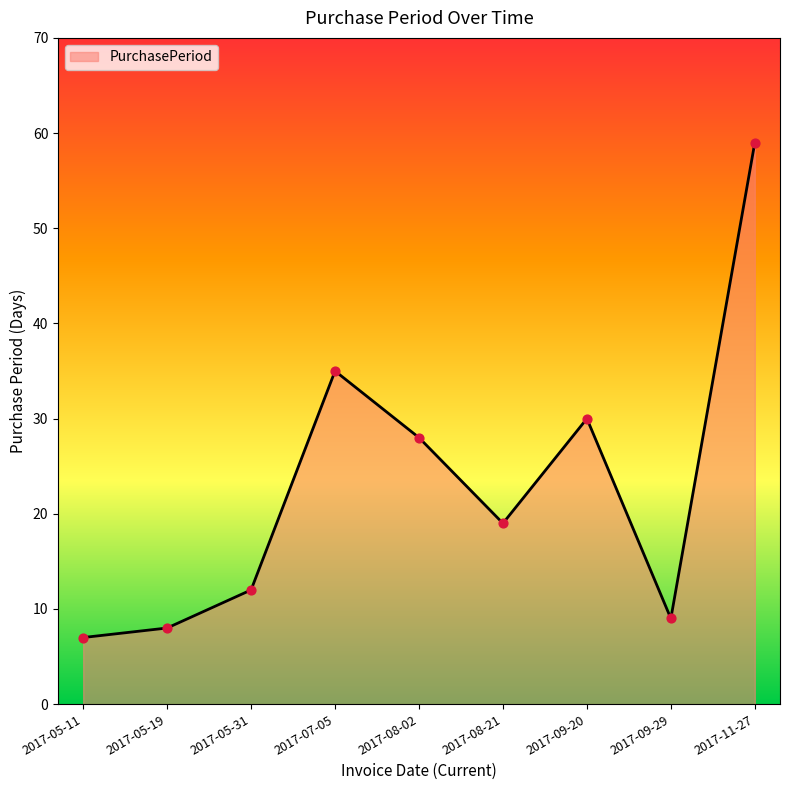

Between 2017-08-21 and 2017-07-05, which is larger?

2017-07-05